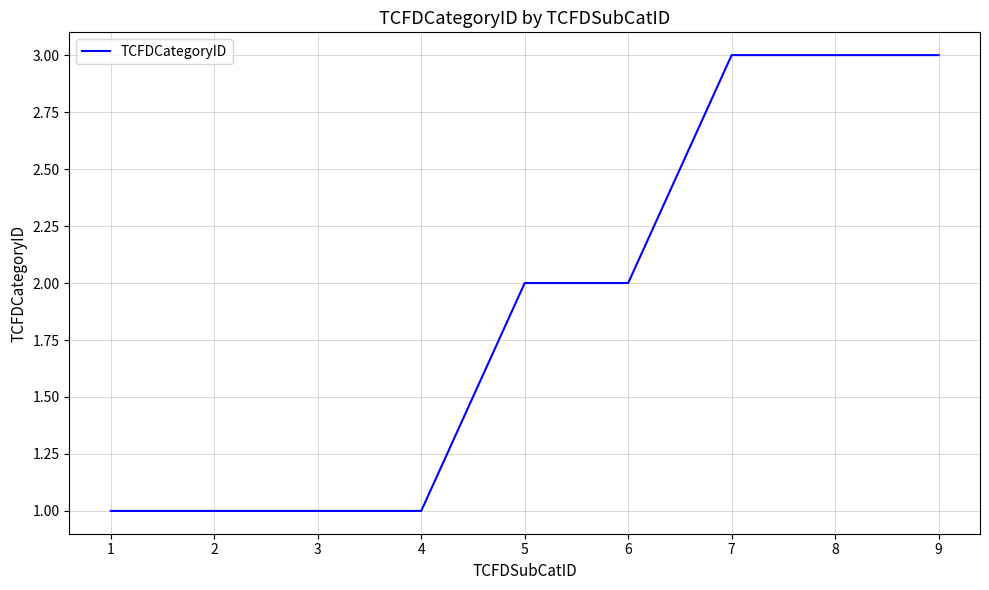

Reading right to left, list all the values displayed in this chart.

3	3	3	2	2	1	1	1	1